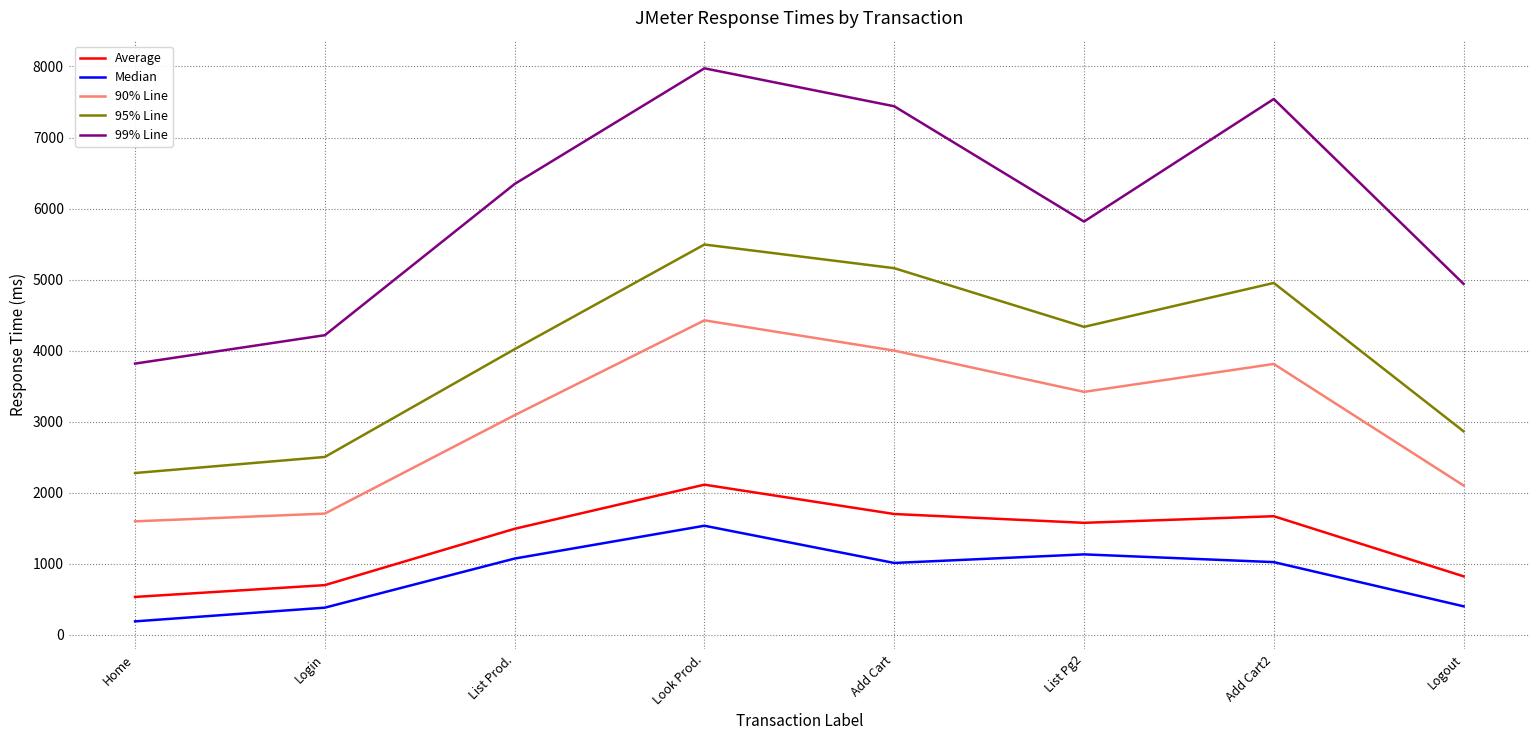

Is the value of Average at Home greater than the value of Median at List Prod.?

No